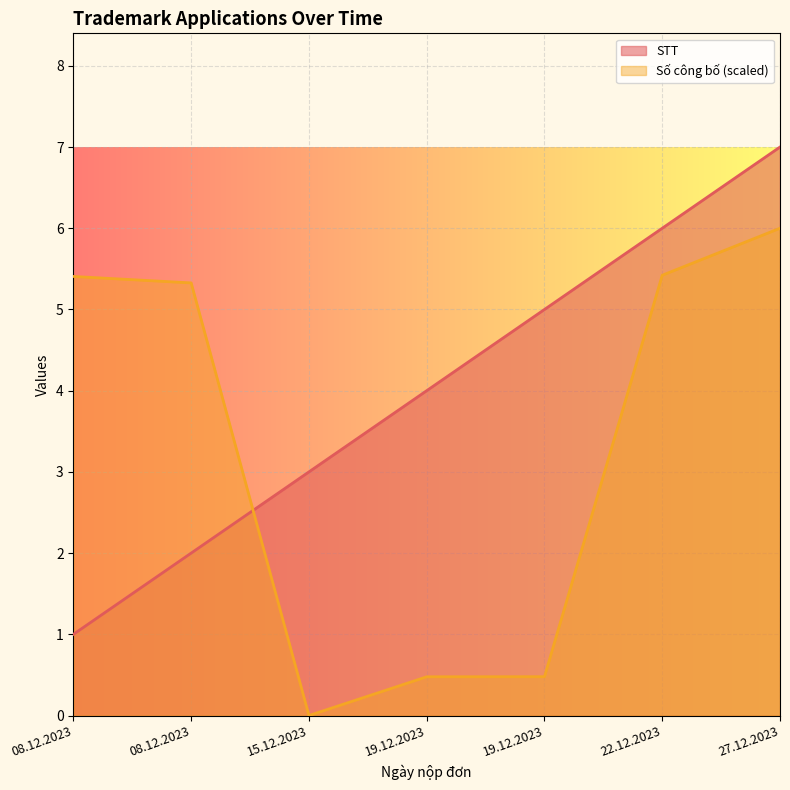

At 22.12.2023, list the series in order from largest to smallest.

STT, Số công bố (scaled)